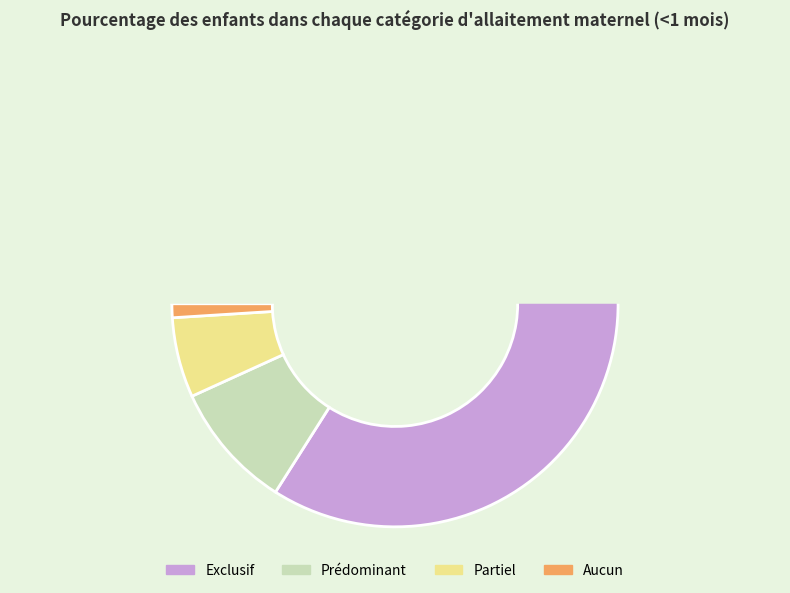

What percentage is the Aucun slice, to the nearest percent?

1%